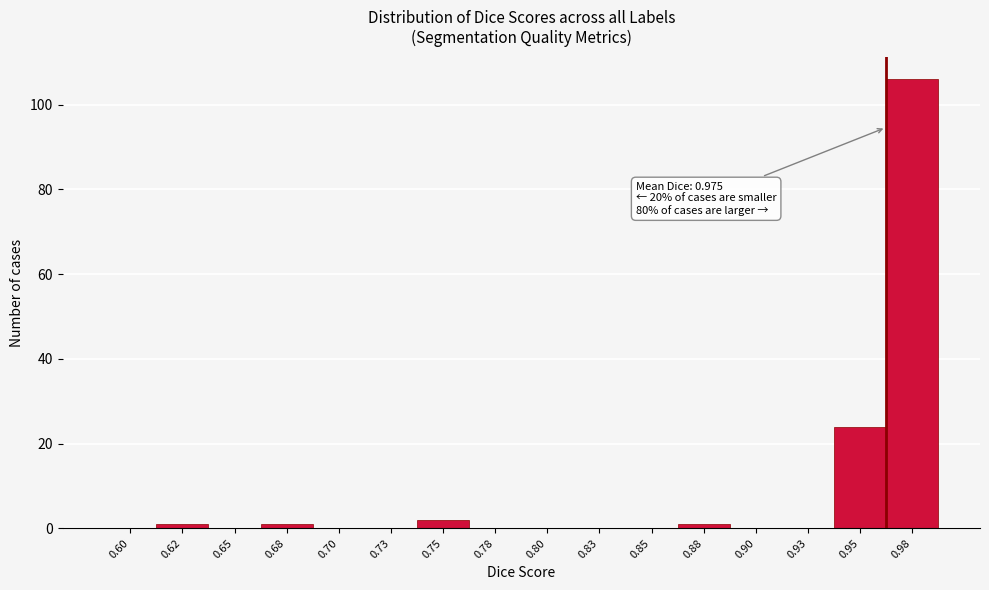

Reading left to right, transcribe all the data shown in this chart.

0.60=0	0.62=1	0.65=0	0.68=1	0.70=0	0.73=0	0.75=2	0.78=0	0.80=0	0.83=0	0.85=0	0.88=1	0.90=0	0.93=0	0.95=24	0.98=106